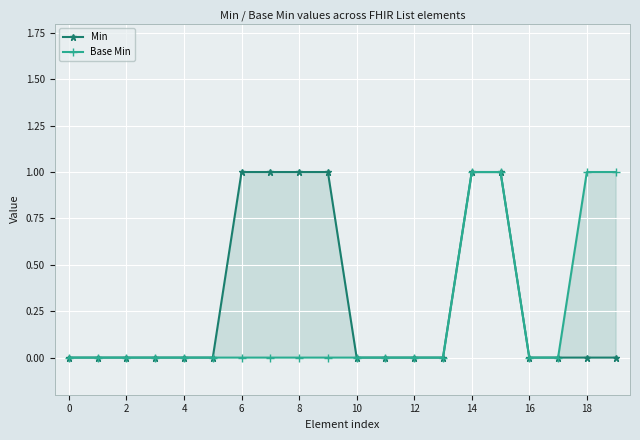

What is the label of the 1st point from the right?

19